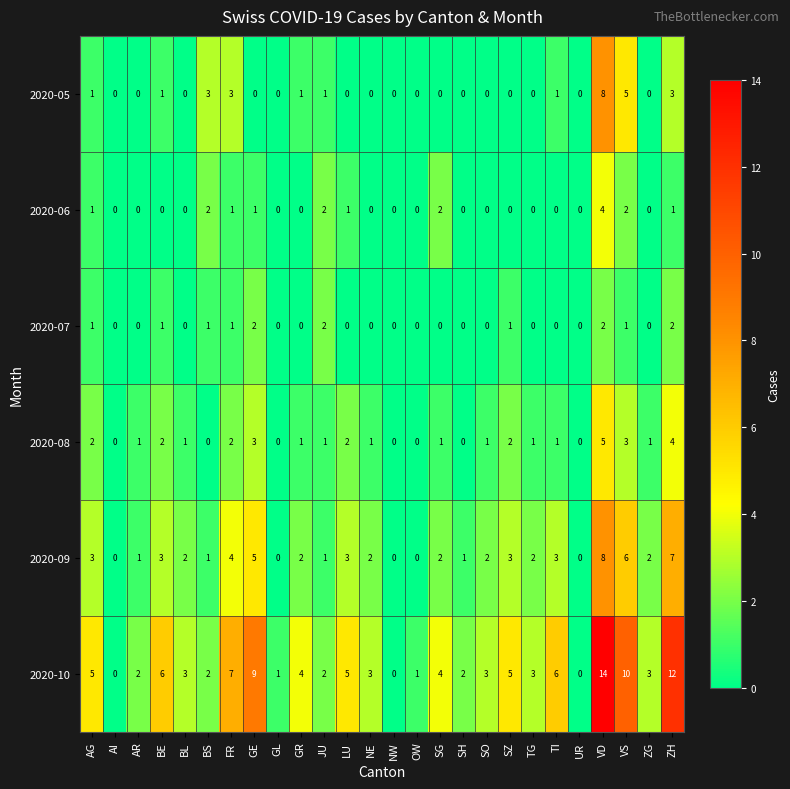

What is the spread (max minus min) of values at SZ?

5